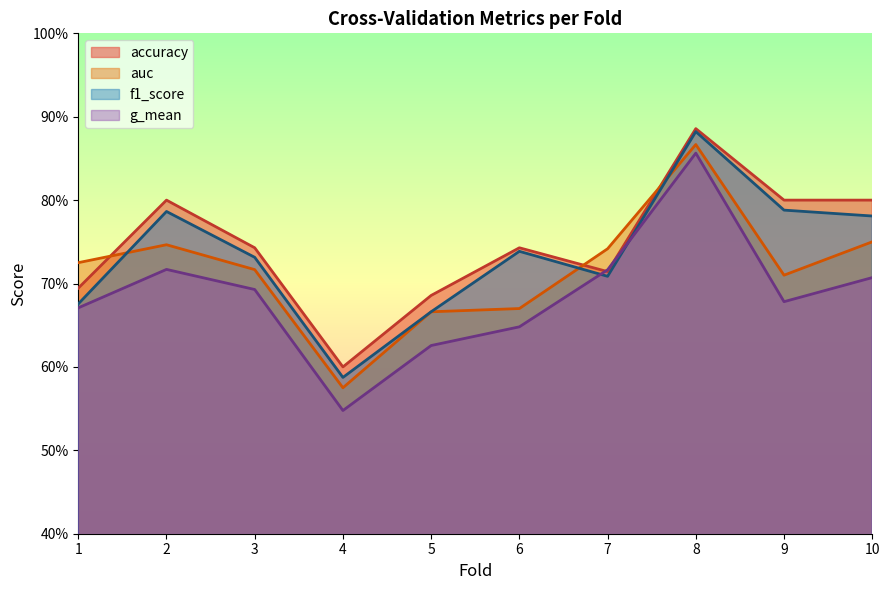

How many data points does each series have?

10